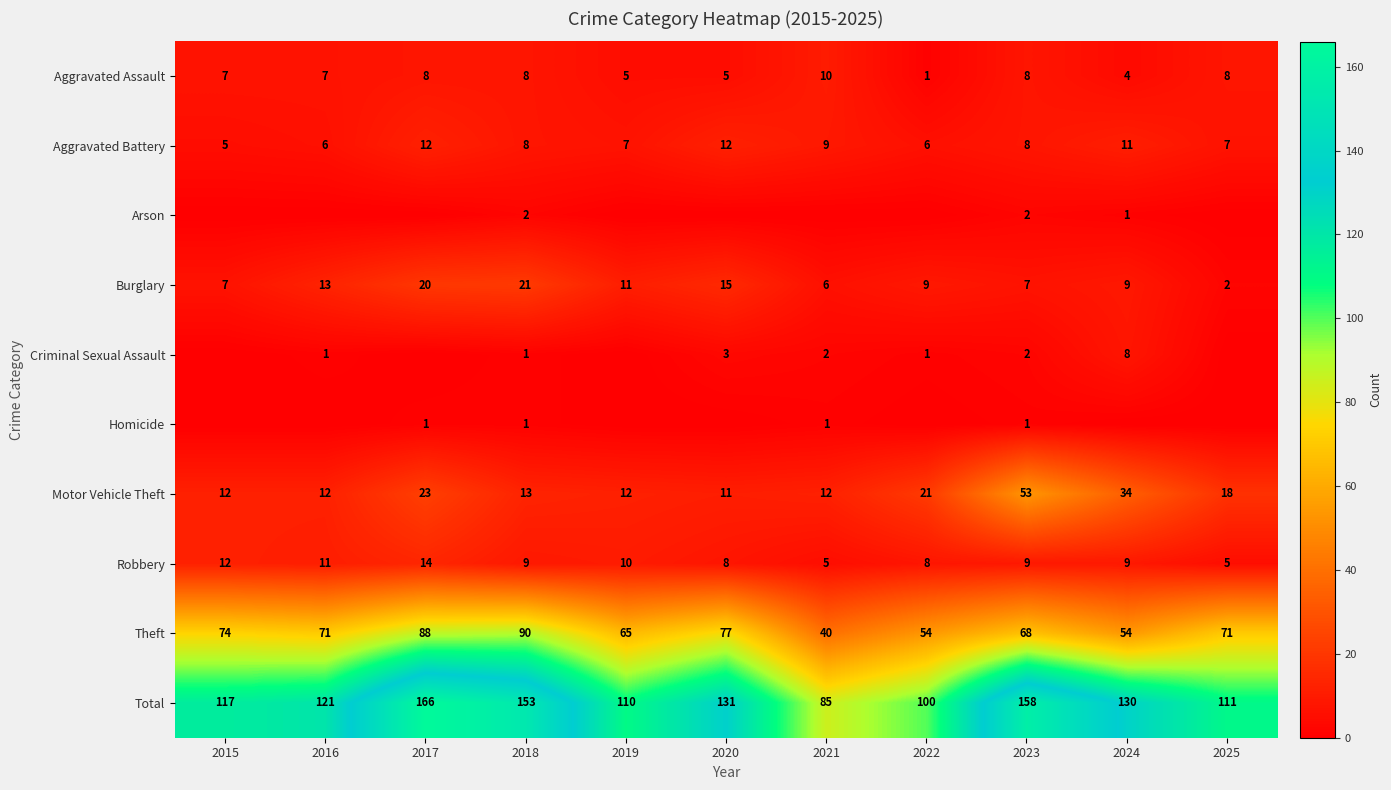

What is the approximate value of Theft at 2024, to the nearest 10?

50